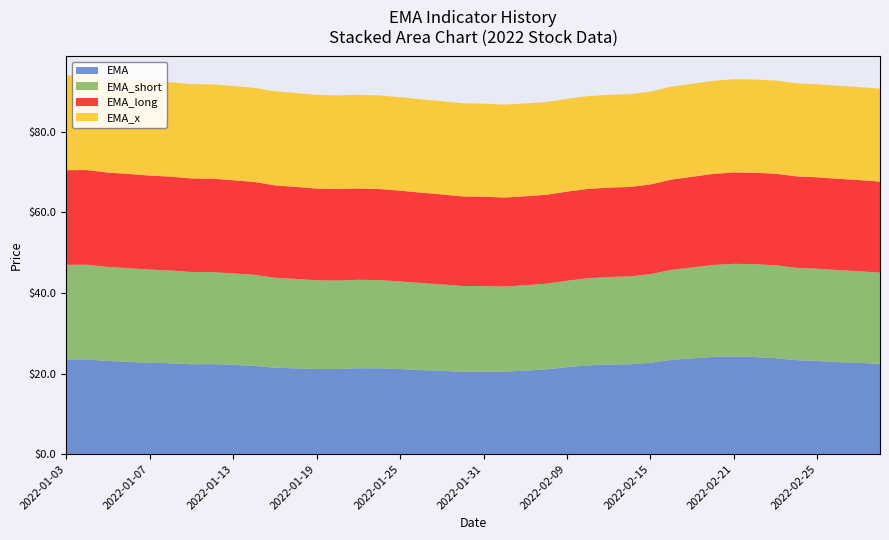

Reading left to right, extract all data points from this chart.

EMA: 2022-01-03=23.5	2022-01-04=23.5	2022-01-05=23.1	2022-01-06=22.9	2022-01-07=22.7	2022-01-10=22.5	2022-01-11=22.3	2022-01-12=22.3	2022-01-13=22.1	2022-01-14=21.9	2022-01-17=21.4	2022-01-18=21.3	2022-01-19=21.1	2022-01-20=21.1	2022-01-21=21.3	2022-01-24=21.3	2022-01-25=21.1	2022-01-26=20.9	2022-01-27=20.7	2022-01-28=20.4	2022-01-31=20.5	2022-02-04=20.4	2022-02-07=20.7	2022-02-08=21.0	2022-02-09=21.6	2022-02-10=22.0	2022-02-11=22.2	2022-02-14=22.3	2022-02-15=22.7	2022-02-16=23.4	2022-02-17=23.8	2022-02-18=24.1	2022-02-21=24.2	2022-02-22=24.1	2022-02-23=23.8	2022-02-24=23.3	2022-02-25=23.1	2022-02-28=22.9	2022-03-01=22.7	2022-03-02=22.4
EMA_short: 2022-01-03=23.5	2022-01-04=23.5	2022-01-05=23.4	2022-01-06=23.3	2022-01-07=23.1	2022-01-10=23.0	2022-01-11=22.9	2022-01-12=22.9	2022-01-13=22.7	2022-01-14=22.6	2022-01-17=22.3	2022-01-18=22.2	2022-01-19=22.0	2022-01-20=22.0	2022-01-21=22.0	2022-01-24=21.9	2022-01-25=21.8	2022-01-26=21.6	2022-01-27=21.5	2022-01-28=21.3	2022-01-31=21.2	2022-02-04=21.1	2022-02-07=21.2	2022-02-08=21.3	2022-02-09=21.5	2022-02-10=21.6	2022-02-11=21.7	2022-02-14=21.8	2022-02-15=22.0	2022-02-16=22.3	2022-02-17=22.6	2022-02-18=22.8	2022-02-21=23.0	2022-02-22=23.1	2022-02-23=23.1	2022-02-24=22.9	2022-02-25=22.9	2022-02-28=22.8	2022-03-01=22.7	2022-03-02=22.6
EMA_long: 2022-01-03=23.5	2022-01-04=23.5	2022-01-05=23.4	2022-01-06=23.4	2022-01-07=23.3	2022-01-10=23.3	2022-01-11=23.2	2022-01-12=23.2	2022-01-13=23.1	2022-01-14=23.1	2022-01-17=22.9	2022-01-18=22.9	2022-01-19=22.8	2022-01-20=22.7	2022-01-21=22.7	2022-01-24=22.6	2022-01-25=22.5	2022-01-26=22.4	2022-01-27=22.3	2022-01-28=22.2	2022-01-31=22.2	2022-02-04=22.1	2022-02-07=22.1	2022-02-08=22.1	2022-02-09=22.1	2022-02-10=22.2	2022-02-11=22.2	2022-02-14=22.2	2022-02-15=22.3	2022-02-16=22.4	2022-02-17=22.5	2022-02-18=22.6	2022-02-21=22.7	2022-02-22=22.7	2022-02-23=22.7	2022-02-24=22.7	2022-02-25=22.7	2022-02-28=22.7	2022-03-01=22.6	2022-03-02=22.6
EMA_x: 2022-01-03=23.5	2022-01-04=23.5	2022-01-05=23.5	2022-01-06=23.5	2022-01-07=23.5	2022-01-10=23.4	2022-01-11=23.4	2022-01-12=23.4	2022-01-13=23.4	2022-01-14=23.4	2022-01-17=23.3	2022-01-18=23.3	2022-01-19=23.3	2022-01-20=23.3	2022-01-21=23.3	2022-01-24=23.2	2022-01-25=23.2	2022-01-26=23.2	2022-01-27=23.1	2022-01-28=23.1	2022-01-31=23.1	2022-02-04=23.1	2022-02-07=23.0	2022-02-08=23.0	2022-02-09=23.0	2022-02-10=23.0	2022-02-11=23.0	2022-02-14=23.0	2022-02-15=23.0	2022-02-16=23.1	2022-02-17=23.1	2022-02-18=23.1	2022-02-21=23.1	2022-02-22=23.1	2022-02-23=23.1	2022-02-24=23.1	2022-02-25=23.1	2022-02-28=23.1	2022-03-01=23.1	2022-03-02=23.1